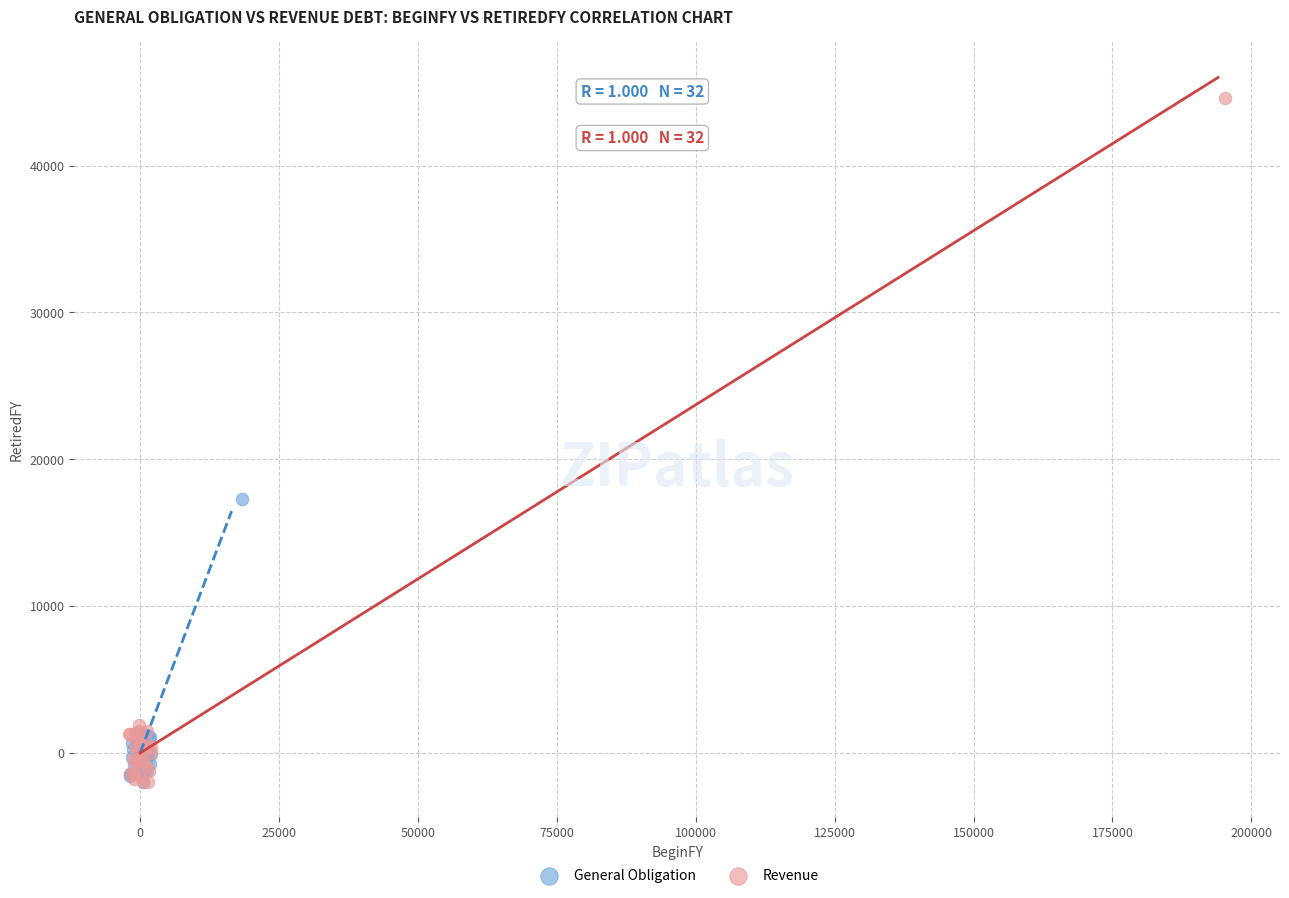

Which series has the widest spread of Y values?

Revenue